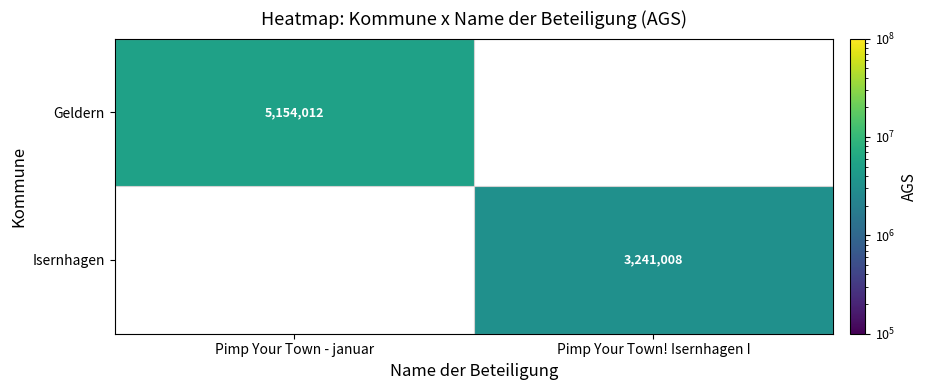

True or false: Geldern has a value of 5154012 at Pimp Your Town - januar.

True